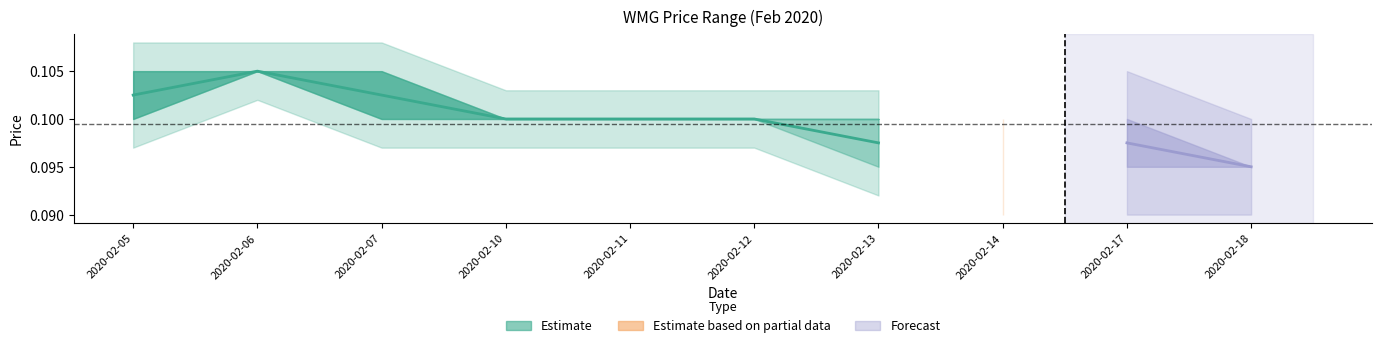

Which category has the highest value across all series?

2020-02-06